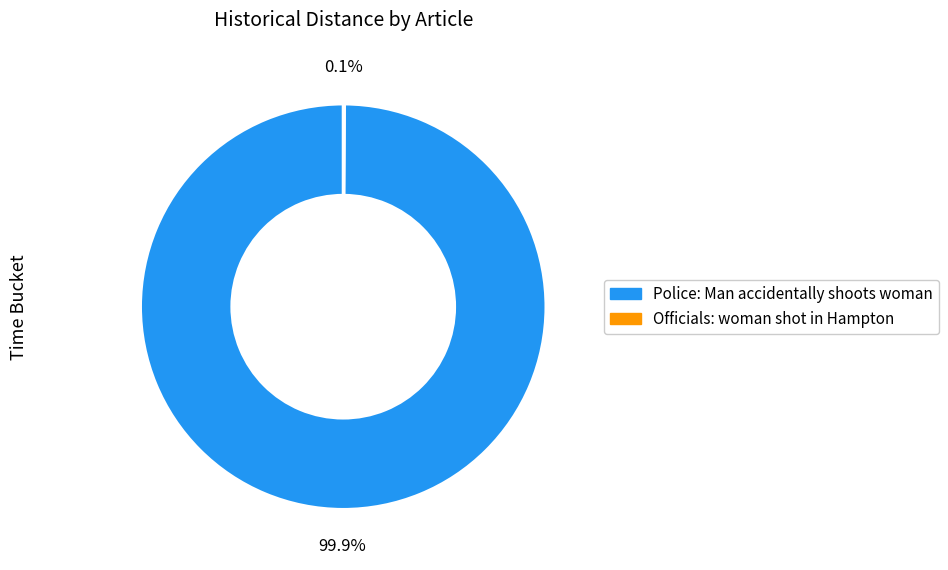

Is there any slice that represents more than half of the pie?

Yes